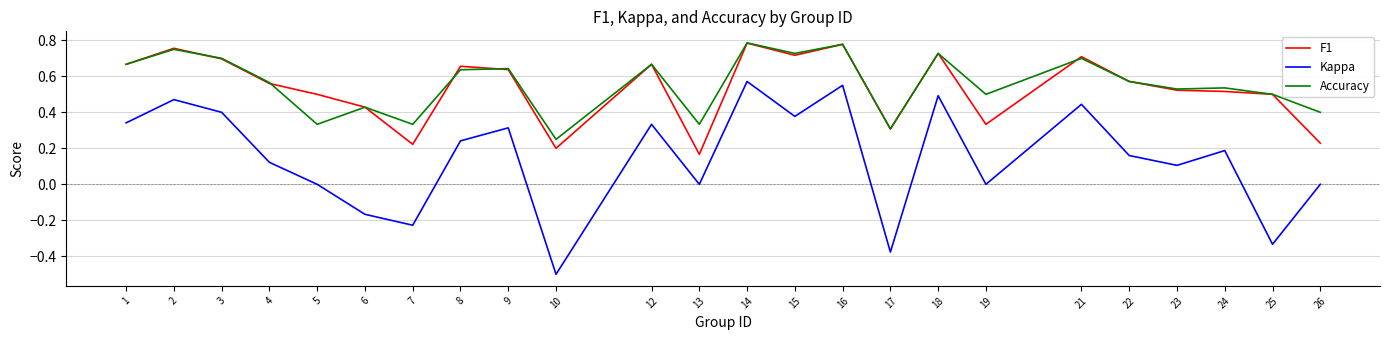

True or false: Accuracy and Kappa intersect in this chart.

False